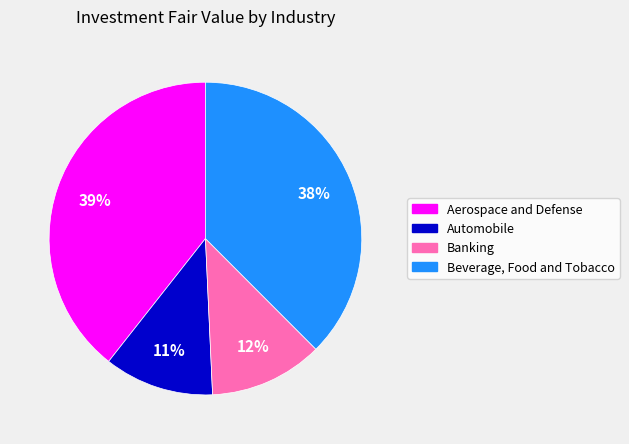

What percentage is the Automobile slice, to the nearest percent?

11%